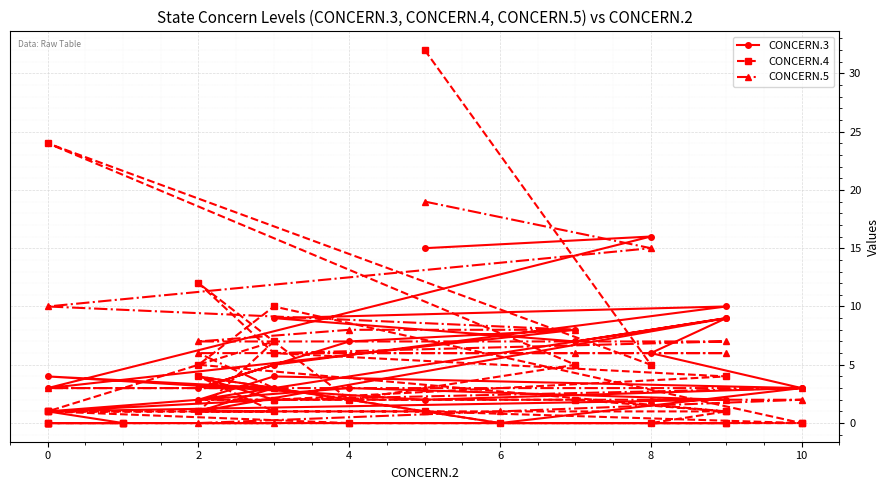

How many lines are shown in the chart?

3